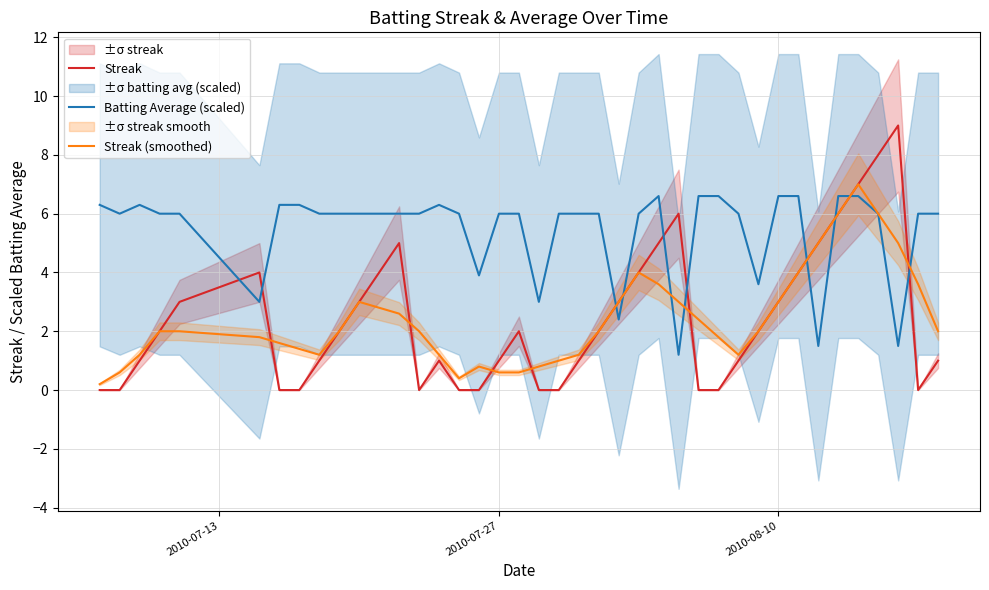

What is the difference between the maximum and minimum values in the Streak (smoothed) series?

6.8